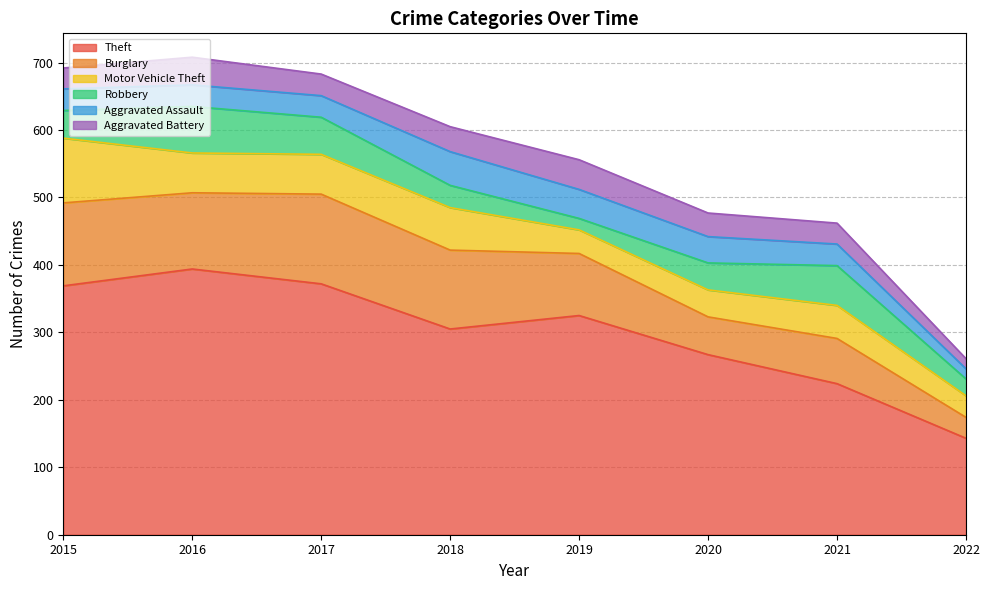

What is the smallest value displayed?

15